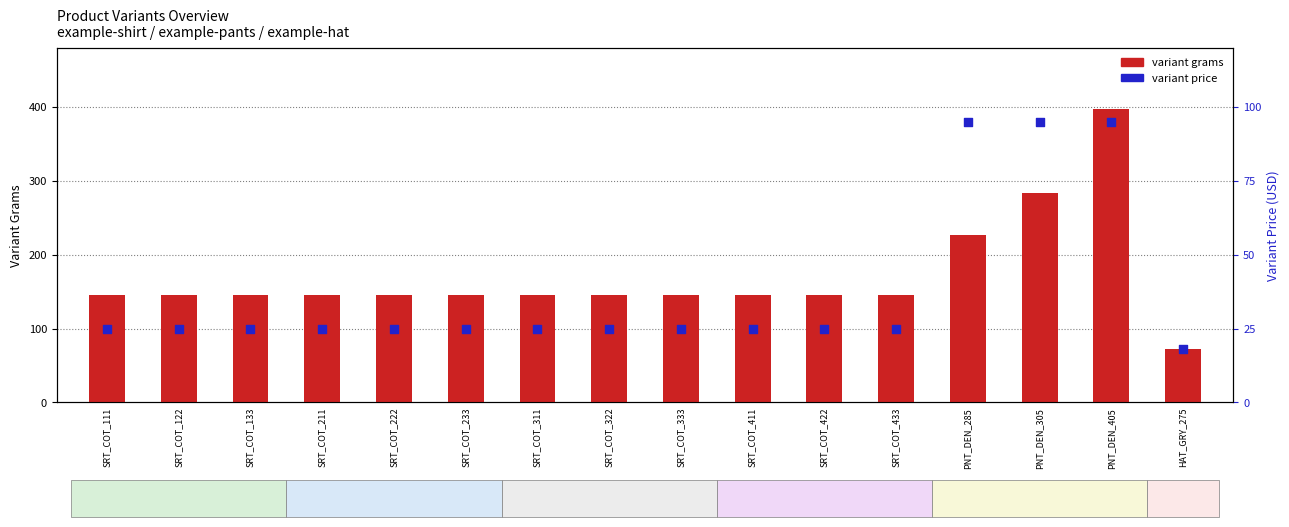

What are all the series names shown in the legend?

variant grams, variant price